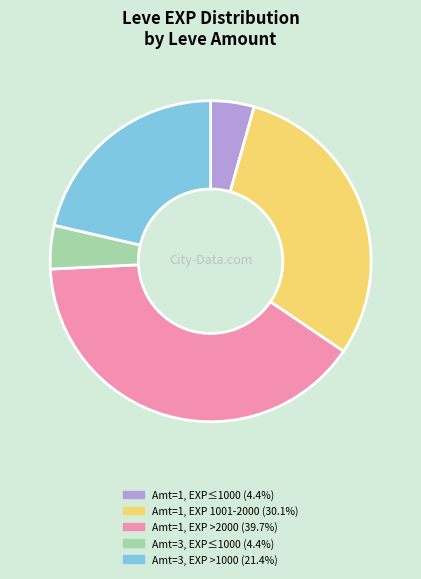

Does any single category account for the majority?

No